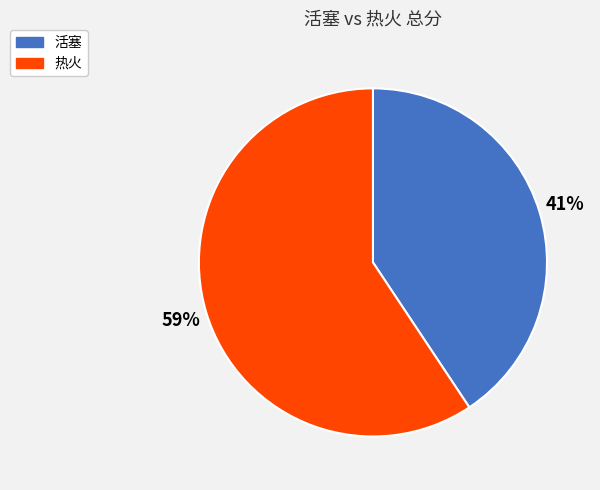

Combined, do 活塞 and 热火 account for over 50%?

Yes